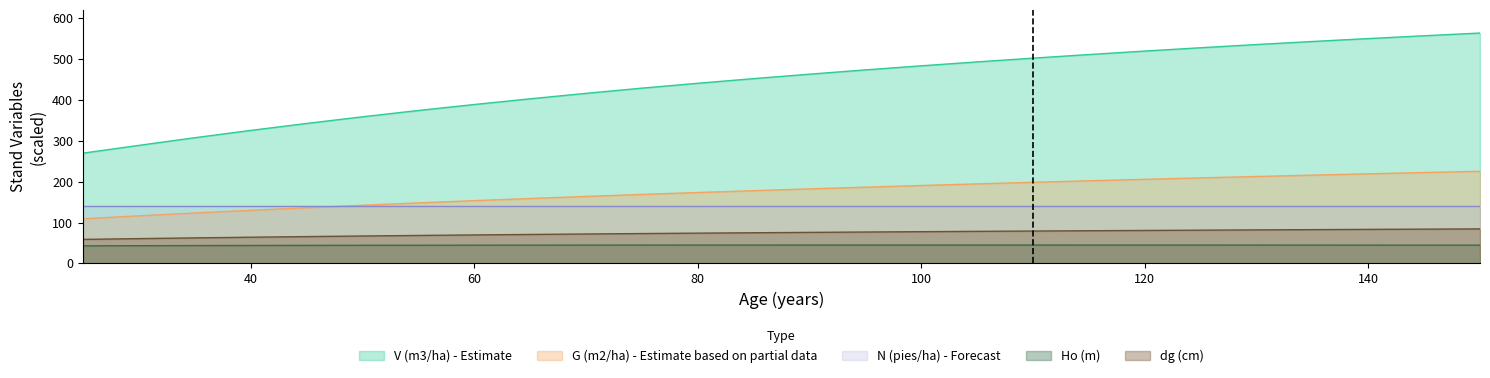

True or false: V (m3/ha) - Estimate and Ho (m) intersect in this chart.

False